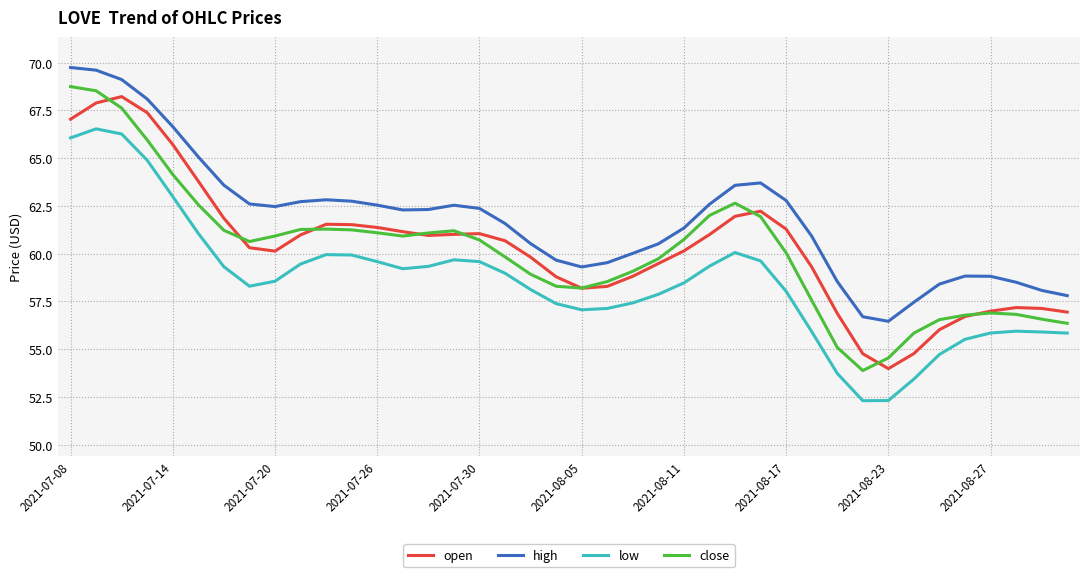

What are all the series names shown in the legend?

open, high, low, close